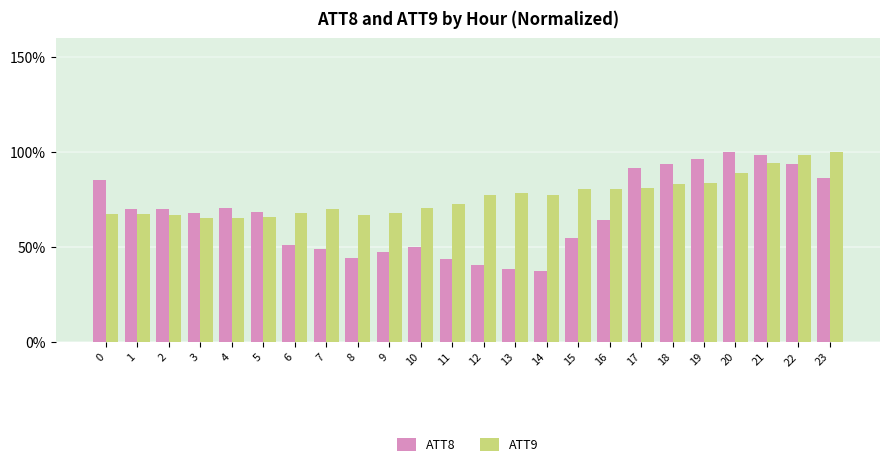

Rank the series by their average value, from lowest to highest.

ATT8, ATT9